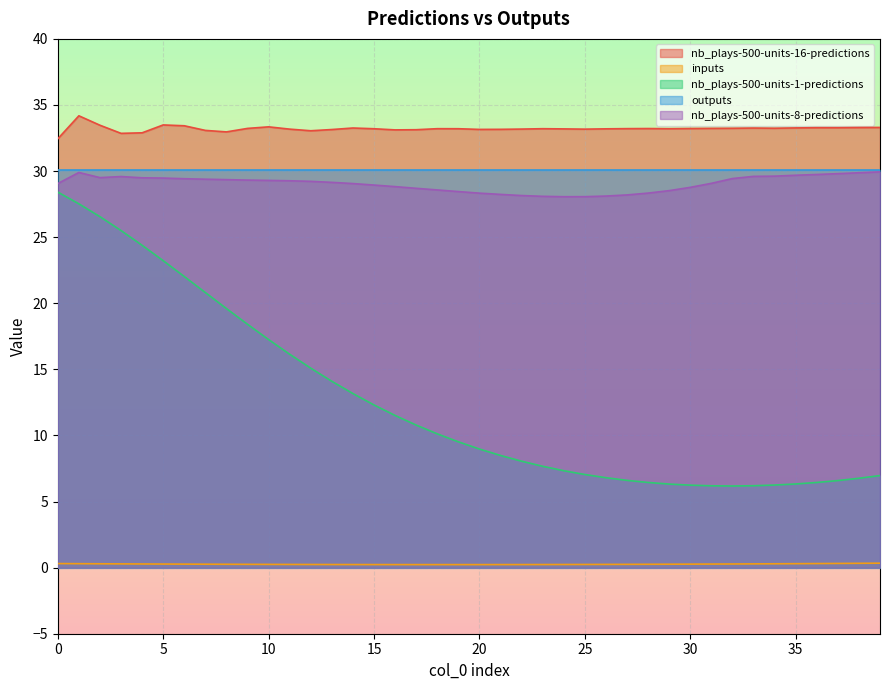

What is the maximum value shown in the chart?

34.2